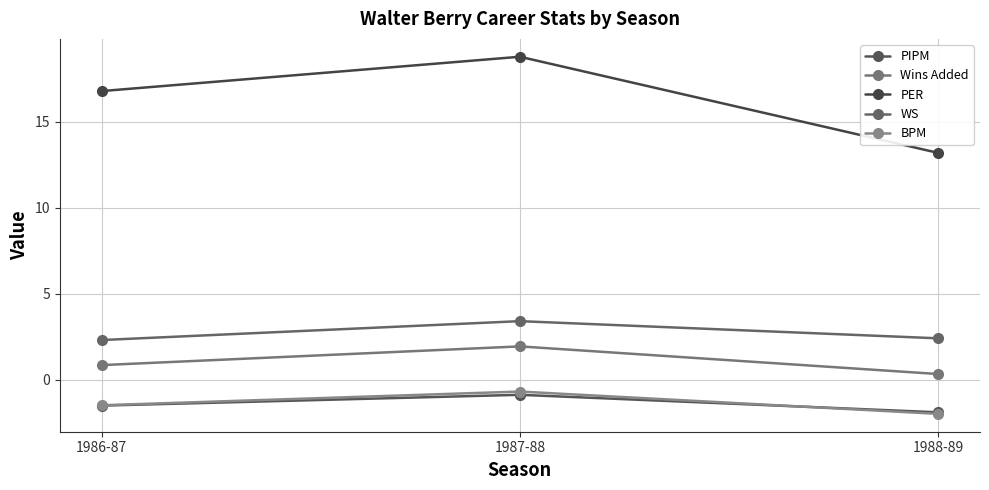

At how many categories does at least one series exceed 15?

2